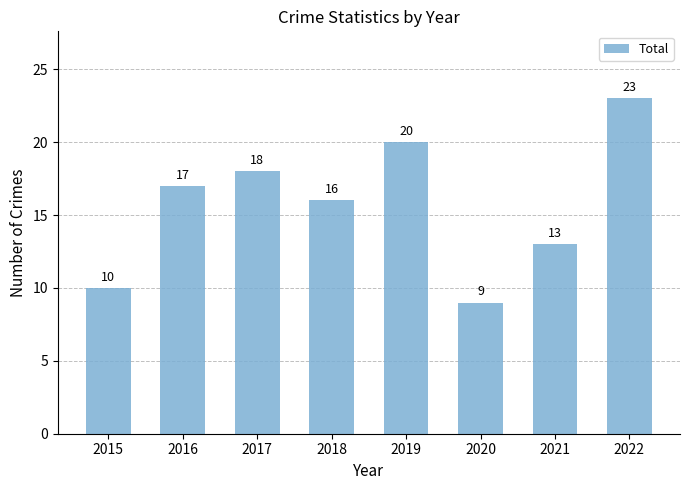

How many data points are less than 17?

4